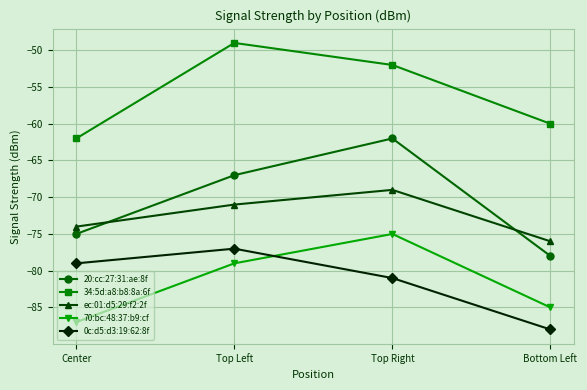

Rank the categories by 20:cc:27:31:ae:8f value from lowest to highest.

Bottom Left, Center, Top Left, Top Right